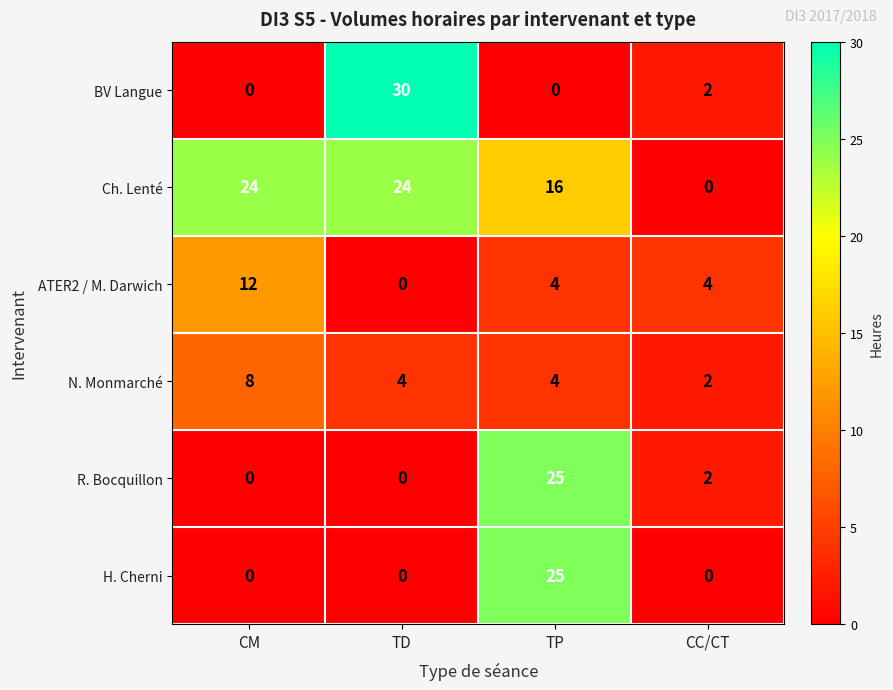

The value of R. Bocquillon at CC/CT is 2. True or false?

True